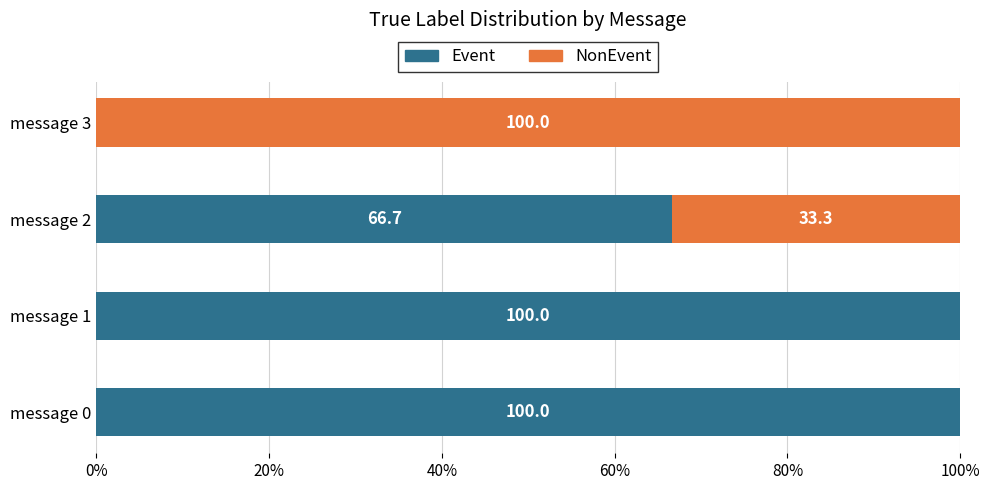

What is the sum of all Event values?

266.7